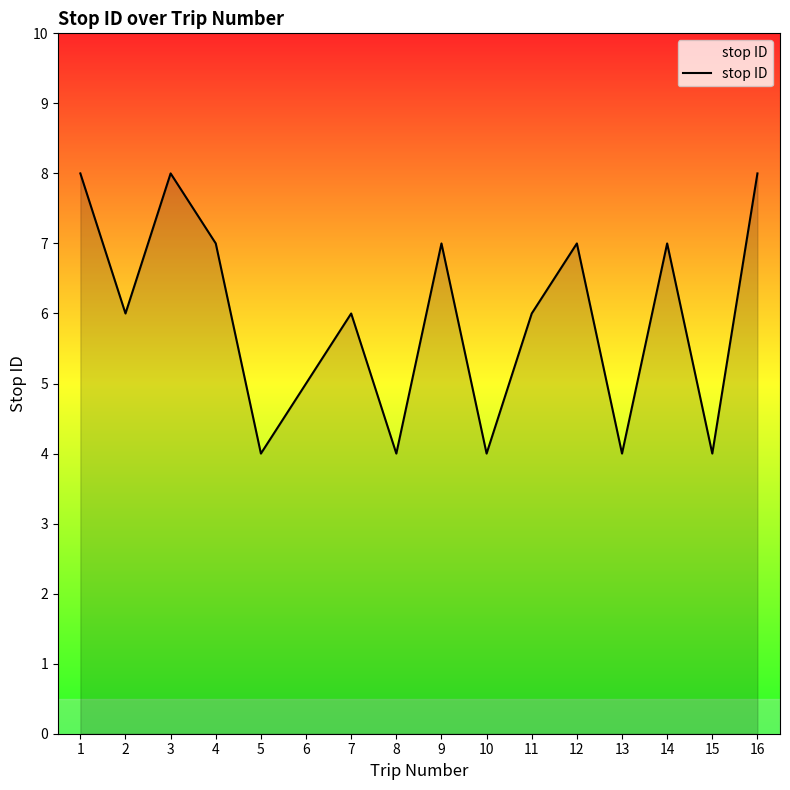

Does the chart display data point markers on the line(s)?

No